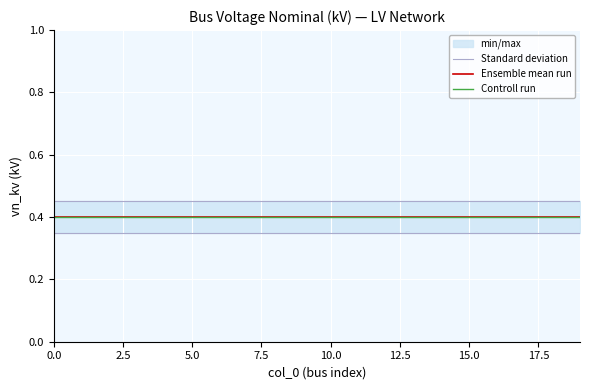

What is the lowest value of the Controll run series?

0.4